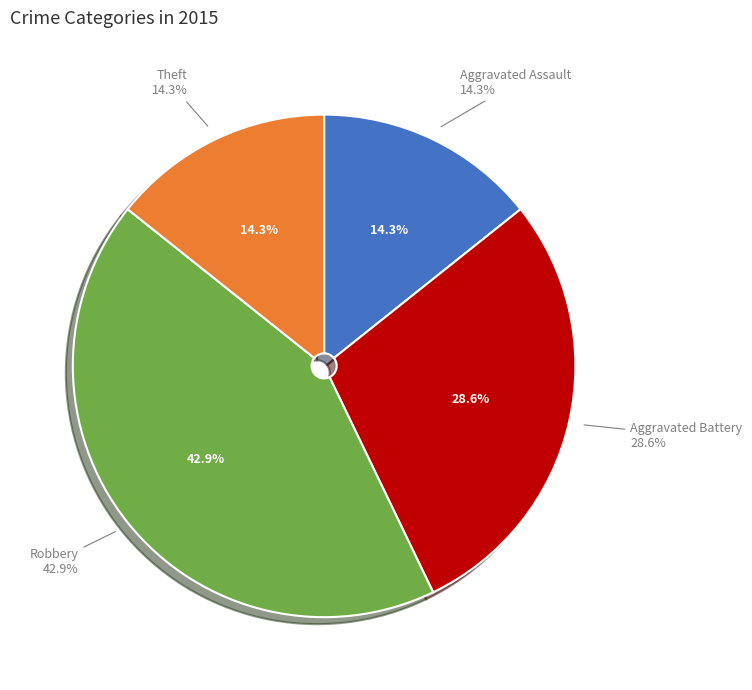

Does any single category account for the majority?

No